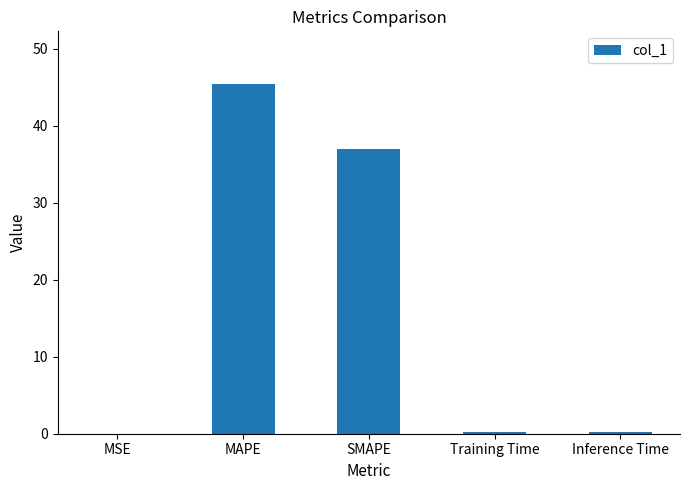

Is it true that the value at SMAPE is 37.0?

True